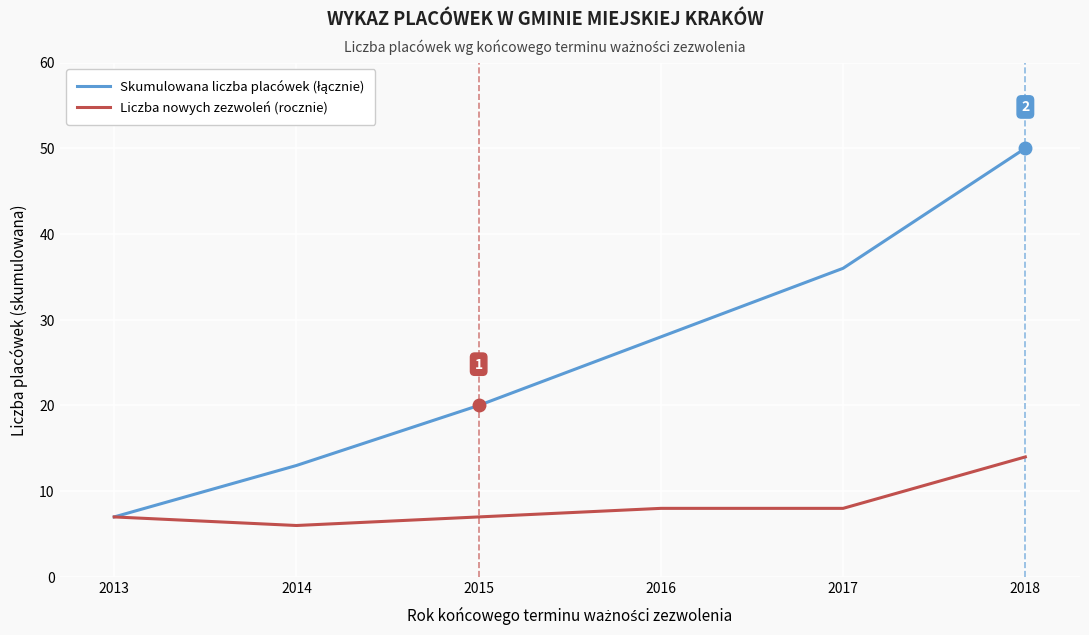

What is the total value across all series at 2015?

27